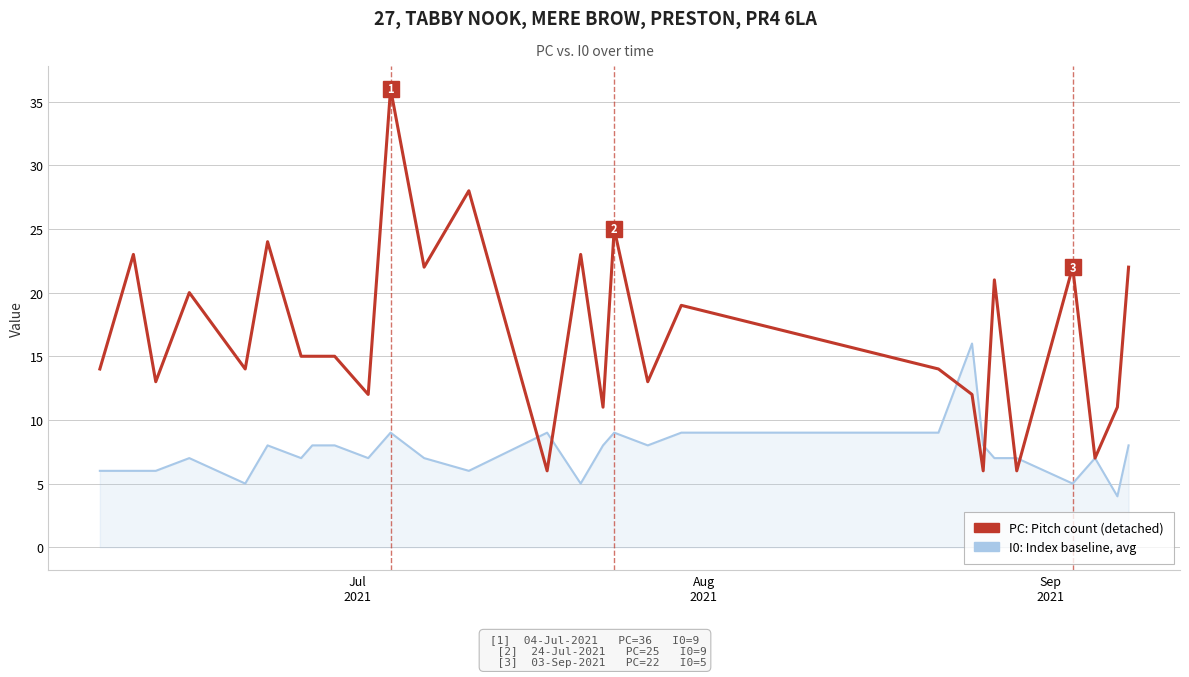

What is the minimum value shown in the chart?

4